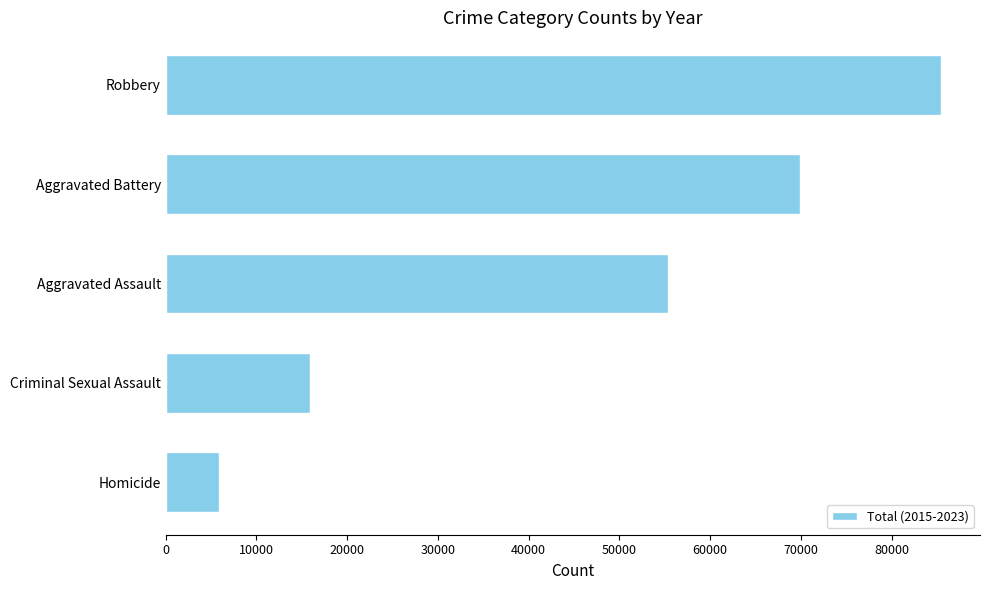

Count the number of data series in this chart.

1